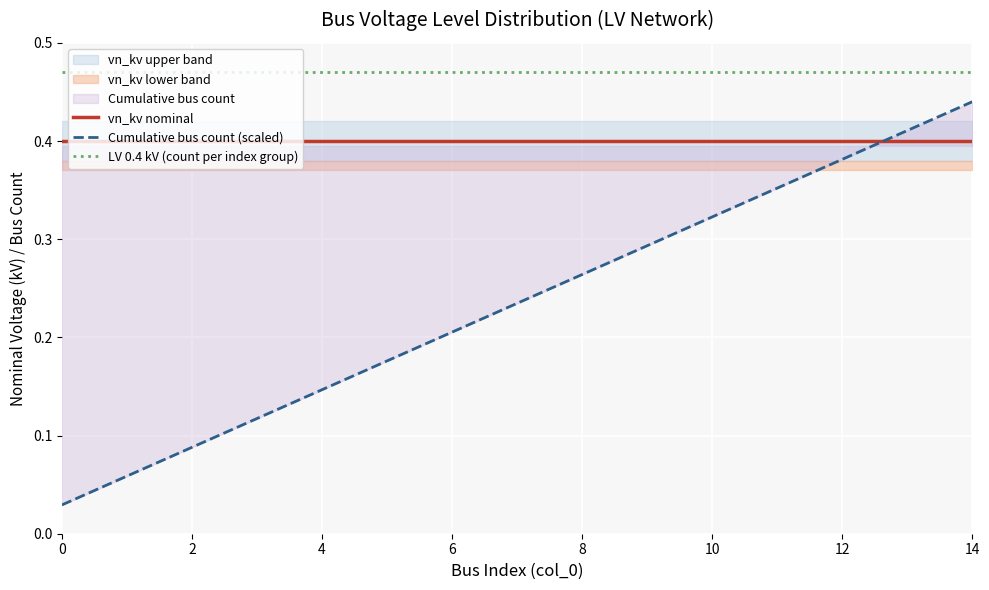

True or false: vn_kv nominal and LV 0.4 kV (count per index group) cross at least once.

False